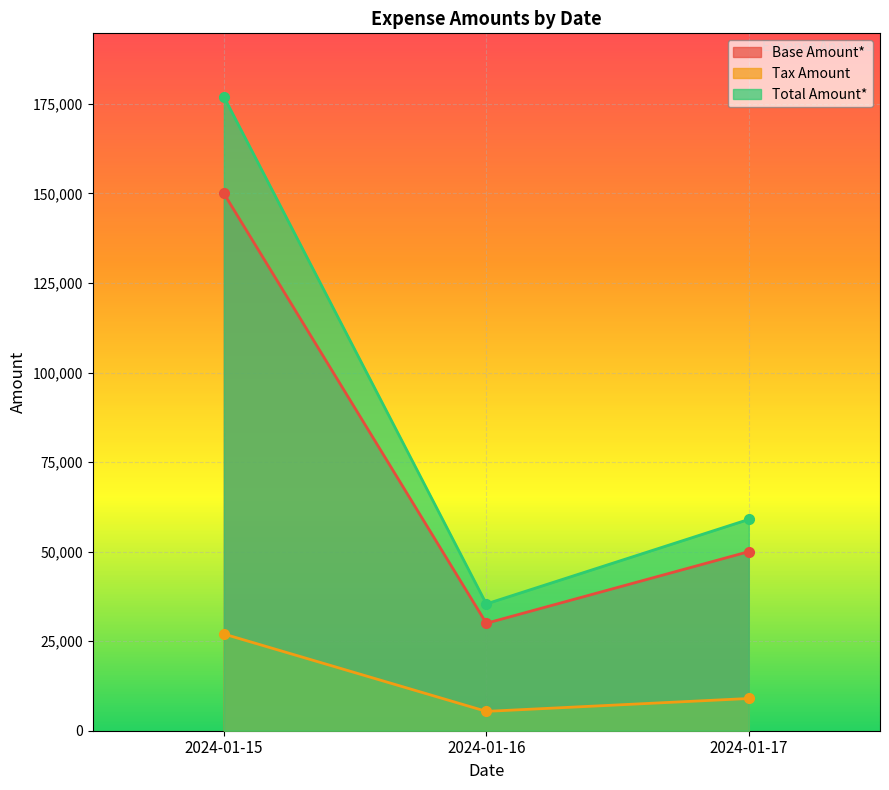

Reading left to right, list all the values displayed in this chart.

Base Amount*: 2024-01-15=150000	2024-01-16=30000	2024-01-17=50000
Tax Amount: 2024-01-15=27000	2024-01-16=5400	2024-01-17=9000
Total Amount*: 2024-01-15=177000	2024-01-16=35400	2024-01-17=59000